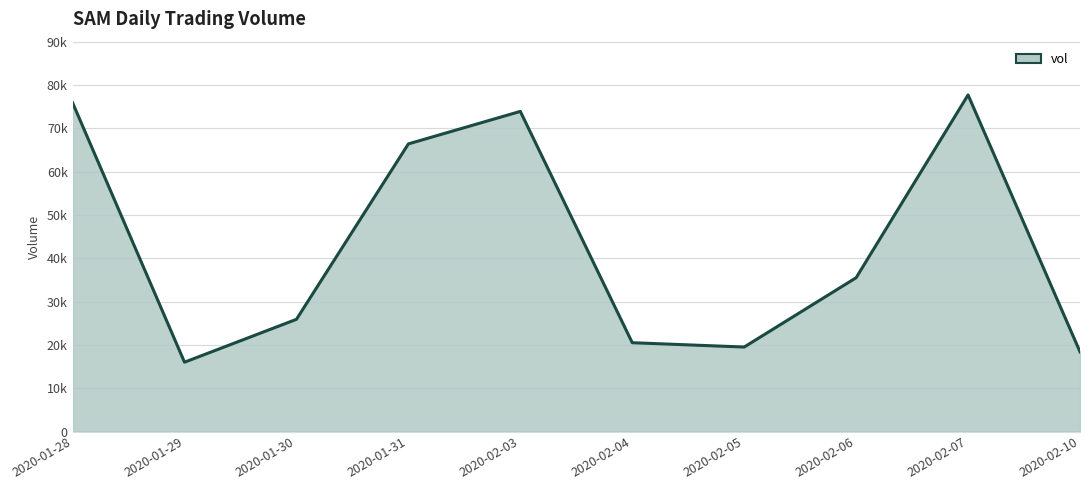

Does the chart display data point markers on the line(s)?

No